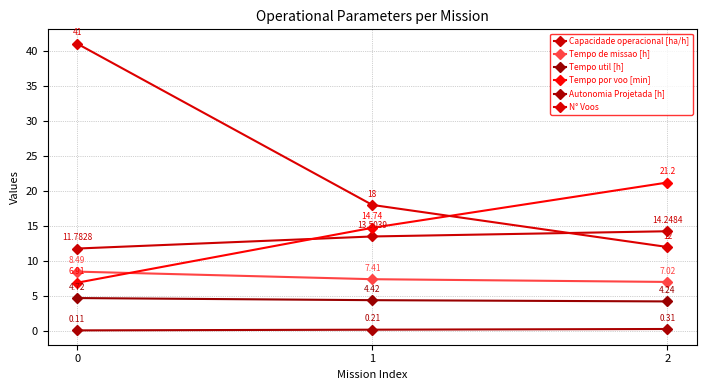

What is the maximum value for N° Voos?

41.0